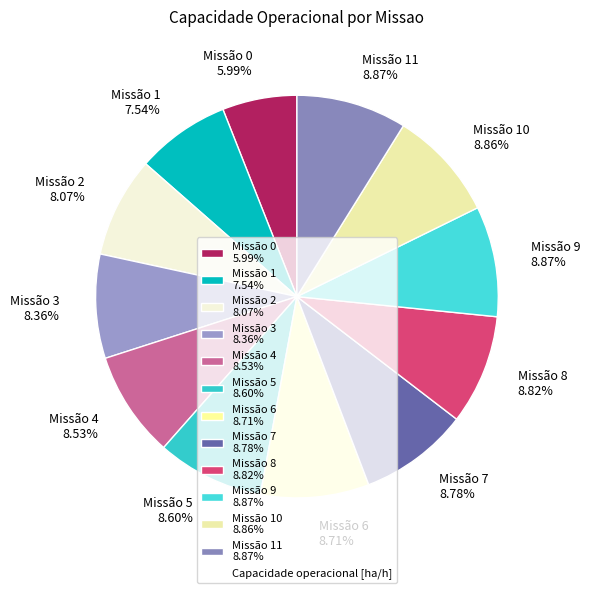

Does Missão 4 8.53% account for over 50% of the chart?

No